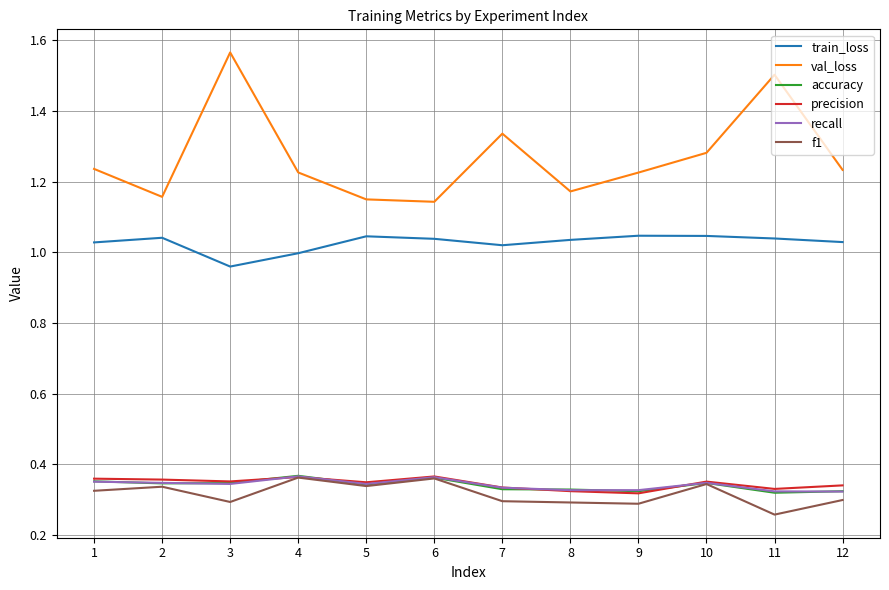

The value of train_loss at 12 is 1.8. True or false?

False